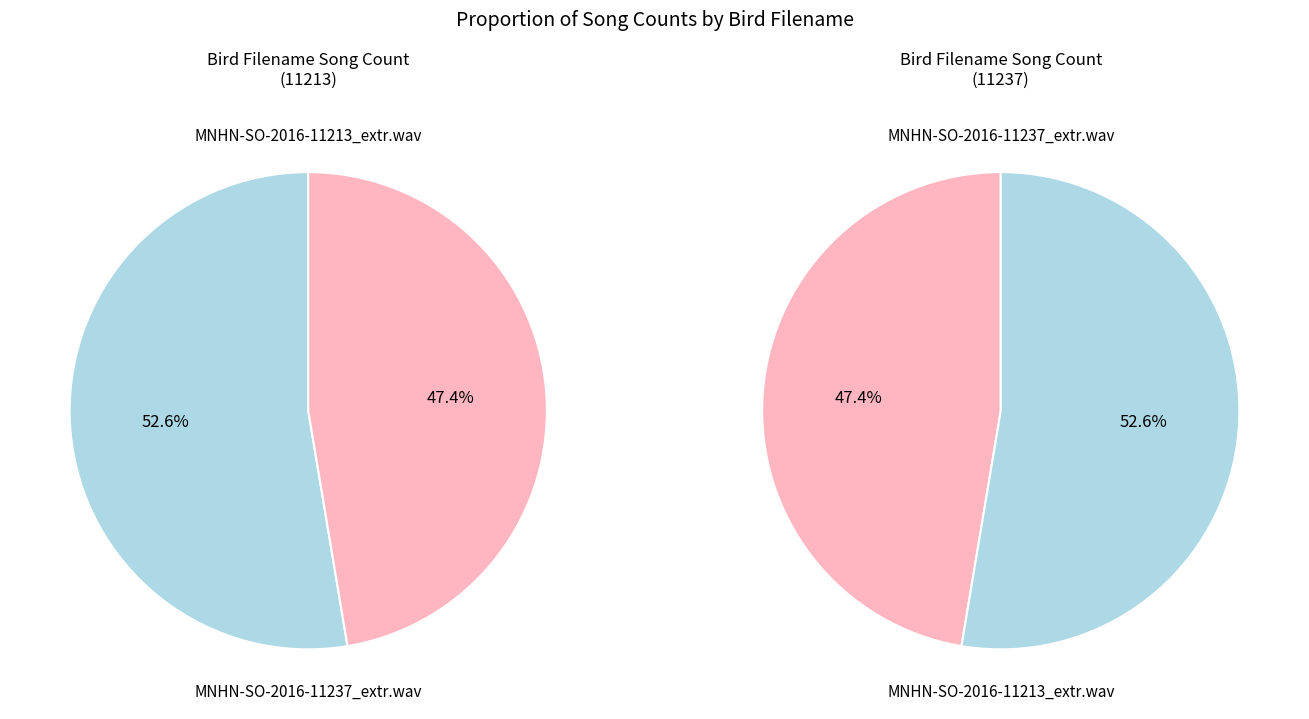

Between MNHN-SO-2016-11213_extr.wav and MNHN-SO-2016-11237_extr.wav, which is larger?

MNHN-SO-2016-11213_extr.wav